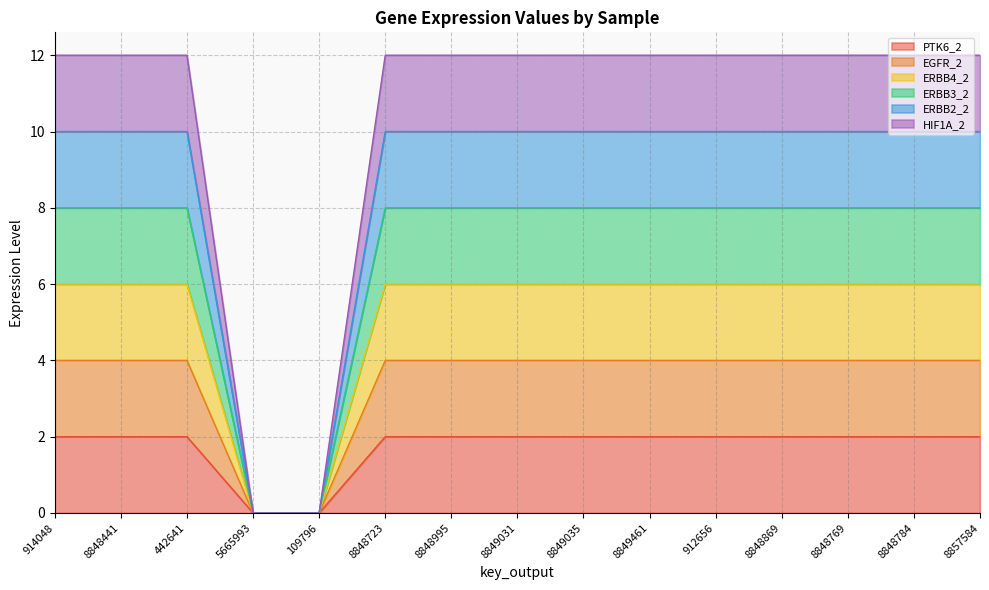

Does the chart have visible grid lines?

Yes